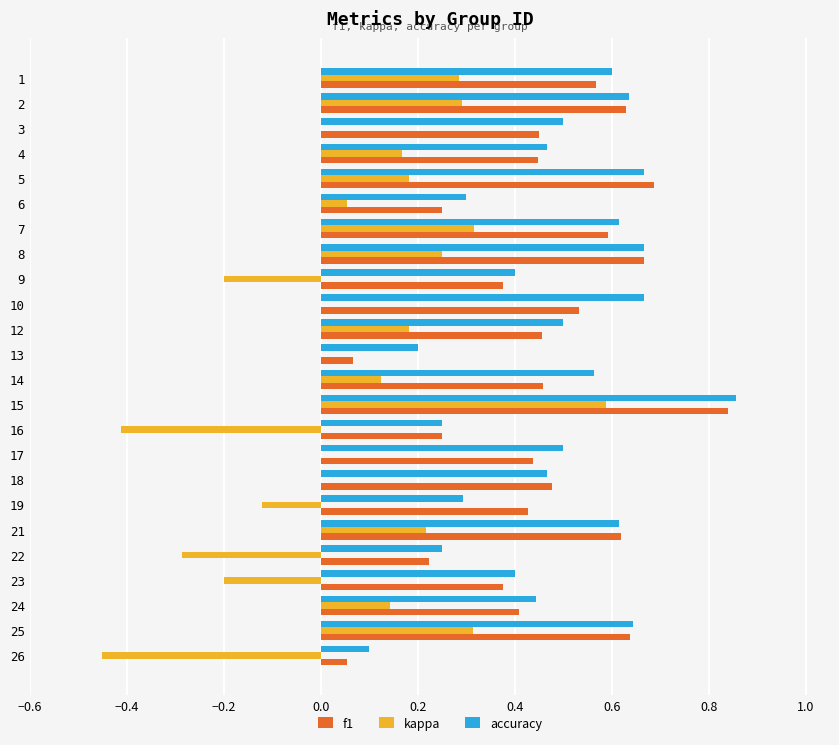

At which category is the sum across all series the highest?

15